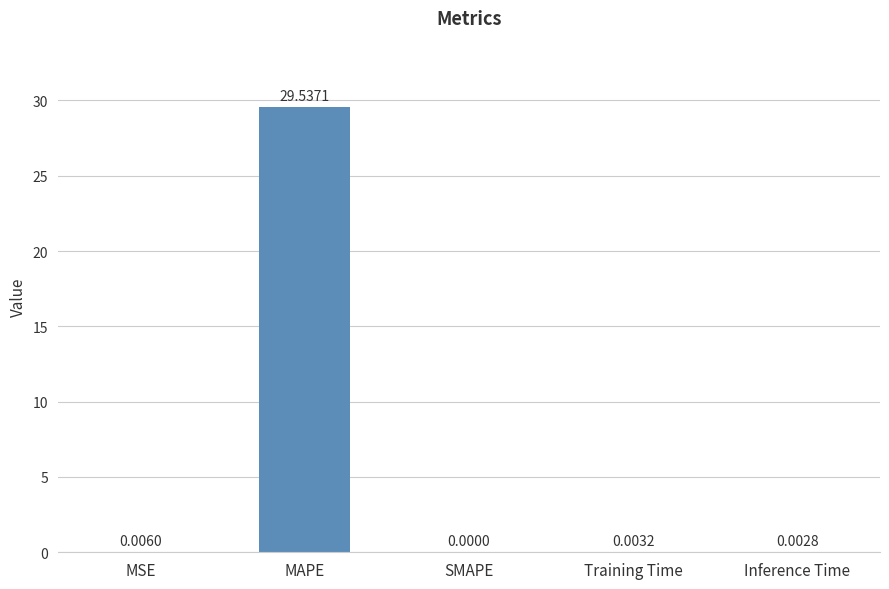

What is the sum of all values?

29.5